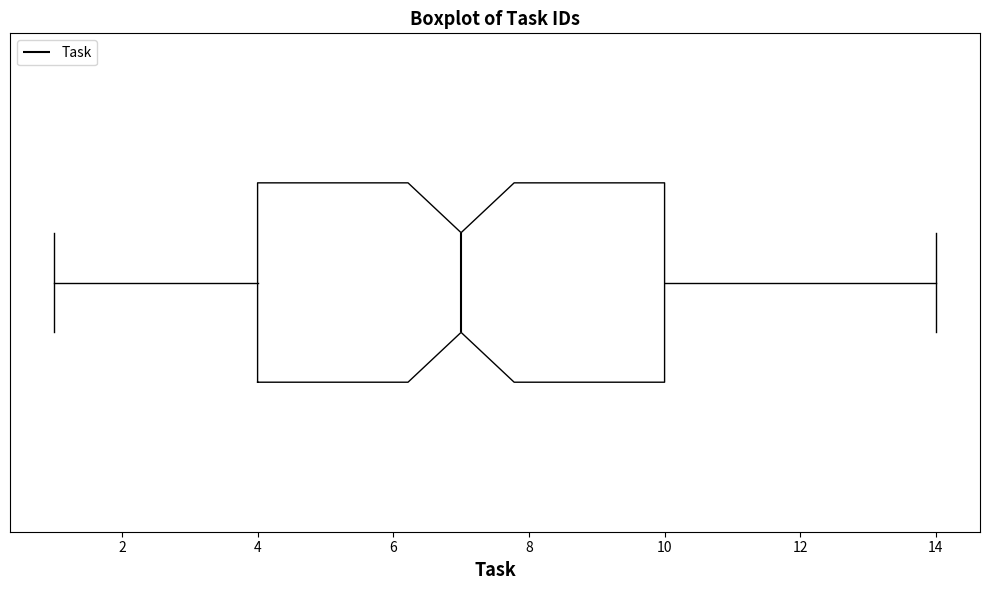

Read this box plot against the x-axis: the position of the median line, the range covered by the box, and the ends of both whiskers. The values are not printed on the chart, so give them approximately, as read against the axis.

median 7, box 4 to 10, whiskers 1 to 14